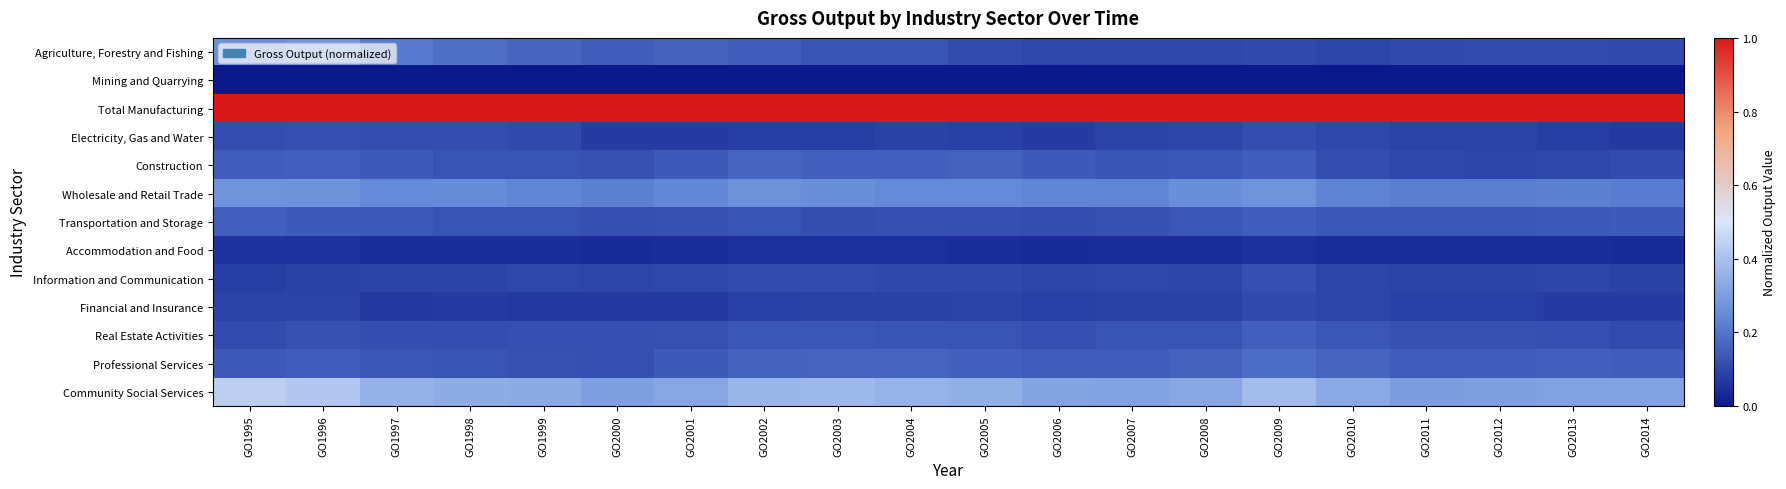

Reading left to right, what are all the values shown in this chart?

Agriculture, Forestry and Fishing: GO1995=0.3	GO1996=0.3	GO1997=0.2	GO1998=0.2	GO1999=0.2	GO2000=0.1	GO2001=0.2	GO2002=0.2	GO2003=0.1	GO2004=0.1	GO2005=0.1	GO2006=0.1	GO2007=0.1	GO2008=0.1	GO2009=0.1	GO2010=0.1	GO2011=0.1	GO2012=0.1	GO2013=0.1	GO2014=0.1
Mining and Quarrying: GO1995=0.0	GO1996=0.0	GO1997=0.0	GO1998=0.0	GO1999=0.0	GO2000=0.0	GO2001=0.0	GO2002=0.0	GO2003=0.0	GO2004=0.0	GO2005=0.0	GO2006=0.0	GO2007=0.0	GO2008=0.0	GO2009=0.0	GO2010=0.0	GO2011=0.0	GO2012=0.0	GO2013=0.0	GO2014=0.0
Total Manufacturing: GO1995=1.0	GO1996=1.0	GO1997=1.0	GO1998=1.0	GO1999=1.0	GO2000=1.0	GO2001=1.0	GO2002=1.0	GO2003=1.0	GO2004=1.0	GO2005=1.0	GO2006=1.0	GO2007=1.0	GO2008=1.0	GO2009=1.0	GO2010=1.0	GO2011=1.0	GO2012=1.0	GO2013=1.0	GO2014=1.0
Electricity, Gas and Water: GO1995=0.1	GO1996=0.1	GO1997=0.1	GO1998=0.1	GO1999=0.1	GO2000=0.1	GO2001=0.1	GO2002=0.1	GO2003=0.1	GO2004=0.1	GO2005=0.1	GO2006=0.1	GO2007=0.1	GO2008=0.1	GO2009=0.1	GO2010=0.1	GO2011=0.1	GO2012=0.1	GO2013=0.1	GO2014=0.1
Construction: GO1995=0.2	GO1996=0.2	GO1997=0.1	GO1998=0.1	GO1999=0.1	GO2000=0.1	GO2001=0.1	GO2002=0.2	GO2003=0.2	GO2004=0.2	GO2005=0.2	GO2006=0.1	GO2007=0.1	GO2008=0.1	GO2009=0.2	GO2010=0.1	GO2011=0.1	GO2012=0.1	GO2013=0.1	GO2014=0.1
Wholesale and Retail Trade: GO1995=0.3	GO1996=0.3	GO1997=0.2	GO1998=0.3	GO1999=0.2	GO2000=0.2	GO2001=0.2	GO2002=0.3	GO2003=0.3	GO2004=0.2	GO2005=0.2	GO2006=0.2	GO2007=0.2	GO2008=0.3	GO2009=0.3	GO2010=0.2	GO2011=0.2	GO2012=0.2	GO2013=0.2	GO2014=0.2
Transportation and Storage: GO1995=0.2	GO1996=0.1	GO1997=0.1	GO1998=0.1	GO1999=0.1	GO2000=0.1	GO2001=0.1	GO2002=0.1	GO2003=0.1	GO2004=0.1	GO2005=0.1	GO2006=0.1	GO2007=0.1	GO2008=0.1	GO2009=0.2	GO2010=0.1	GO2011=0.1	GO2012=0.1	GO2013=0.1	GO2014=0.1
Accommodation and Food: GO1995=0.1	GO1996=0.1	GO1997=0.0	GO1998=0.0	GO1999=0.0	GO2000=0.0	GO2001=0.0	GO2002=0.1	GO2003=0.0	GO2004=0.0	GO2005=0.0	GO2006=0.0	GO2007=0.0	GO2008=0.0	GO2009=0.1	GO2010=0.0	GO2011=0.0	GO2012=0.0	GO2013=0.0	GO2014=0.0
Information and Communication: GO1995=0.1	GO1996=0.1	GO1997=0.1	GO1998=0.1	GO1999=0.1	GO2000=0.1	GO2001=0.1	GO2002=0.1	GO2003=0.1	GO2004=0.1	GO2005=0.1	GO2006=0.1	GO2007=0.1	GO2008=0.1	GO2009=0.1	GO2010=0.1	GO2011=0.1	GO2012=0.1	GO2013=0.1	GO2014=0.1
Financial and Insurance: GO1995=0.1	GO1996=0.1	GO1997=0.1	GO1998=0.1	GO1999=0.1	GO2000=0.1	GO2001=0.1	GO2002=0.1	GO2003=0.1	GO2004=0.1	GO2005=0.1	GO2006=0.1	GO2007=0.1	GO2008=0.1	GO2009=0.1	GO2010=0.1	GO2011=0.1	GO2012=0.1	GO2013=0.1	GO2014=0.1
Real Estate Activities: GO1995=0.1	GO1996=0.1	GO1997=0.1	GO1998=0.1	GO1999=0.1	GO2000=0.1	GO2001=0.1	GO2002=0.1	GO2003=0.1	GO2004=0.1	GO2005=0.1	GO2006=0.1	GO2007=0.1	GO2008=0.1	GO2009=0.2	GO2010=0.1	GO2011=0.1	GO2012=0.1	GO2013=0.1	GO2014=0.1
Professional Services: GO1995=0.1	GO1996=0.1	GO1997=0.1	GO1998=0.1	GO1999=0.1	GO2000=0.1	GO2001=0.1	GO2002=0.2	GO2003=0.2	GO2004=0.2	GO2005=0.2	GO2006=0.1	GO2007=0.1	GO2008=0.2	GO2009=0.2	GO2010=0.2	GO2011=0.1	GO2012=0.1	GO2013=0.2	GO2014=0.2
Community Social Services: GO1995=0.4	GO1996=0.4	GO1997=0.4	GO1998=0.3	GO1999=0.3	GO2000=0.3	GO2001=0.3	GO2002=0.4	GO2003=0.4	GO2004=0.4	GO2005=0.3	GO2006=0.3	GO2007=0.3	GO2008=0.3	GO2009=0.4	GO2010=0.3	GO2011=0.3	GO2012=0.3	GO2013=0.3	GO2014=0.3